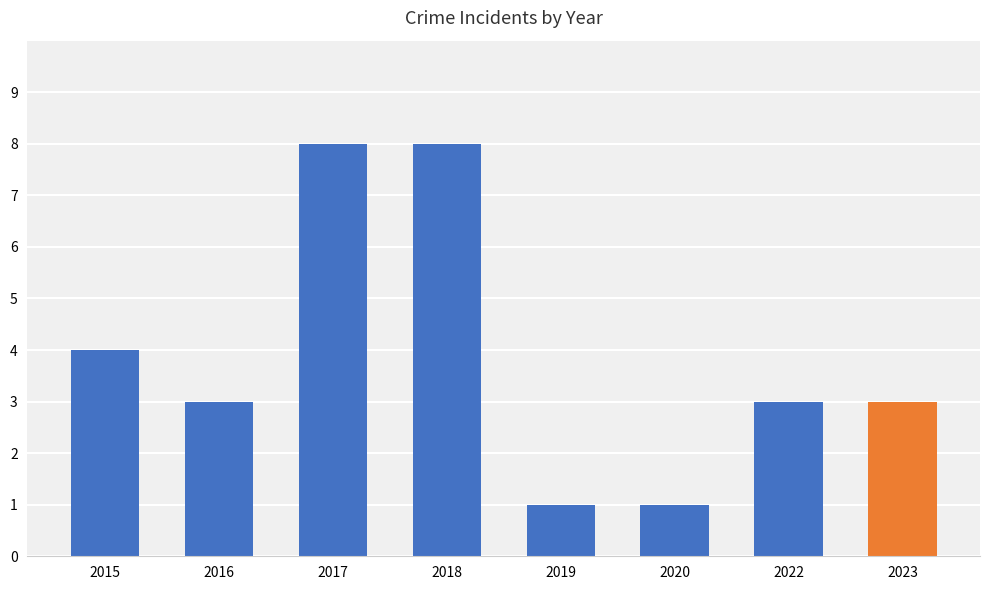

Where is the data nearest to the value 4?

2015